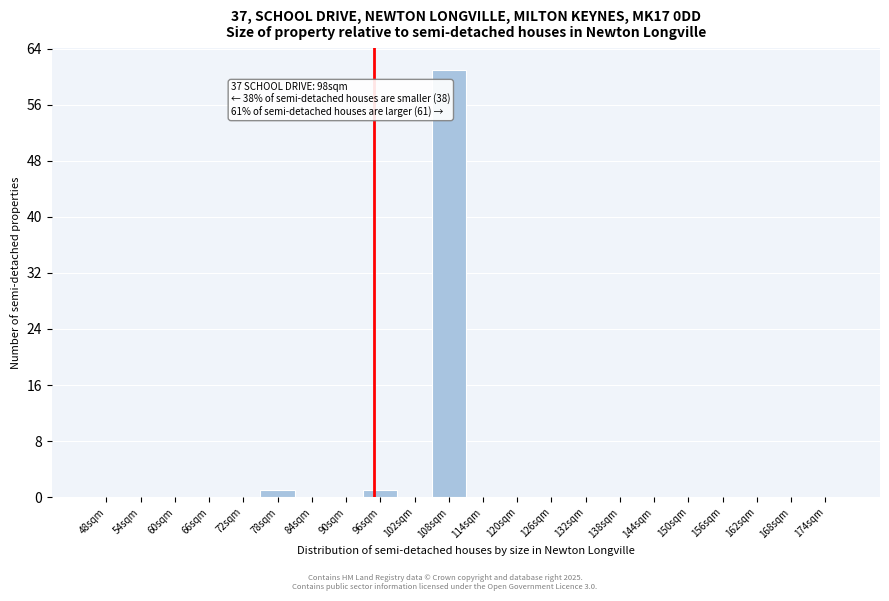

Reading left to right, what are all the values shown in this chart?

48sqm=0	54sqm=0	60sqm=0	66sqm=0	72sqm=0	78sqm=1	84sqm=0	90sqm=0	96sqm=1	102sqm=0	108sqm=61	114sqm=0	120sqm=0	126sqm=0	132sqm=0	138sqm=0	144sqm=0	150sqm=0	156sqm=0	162sqm=0	168sqm=0	174sqm=0